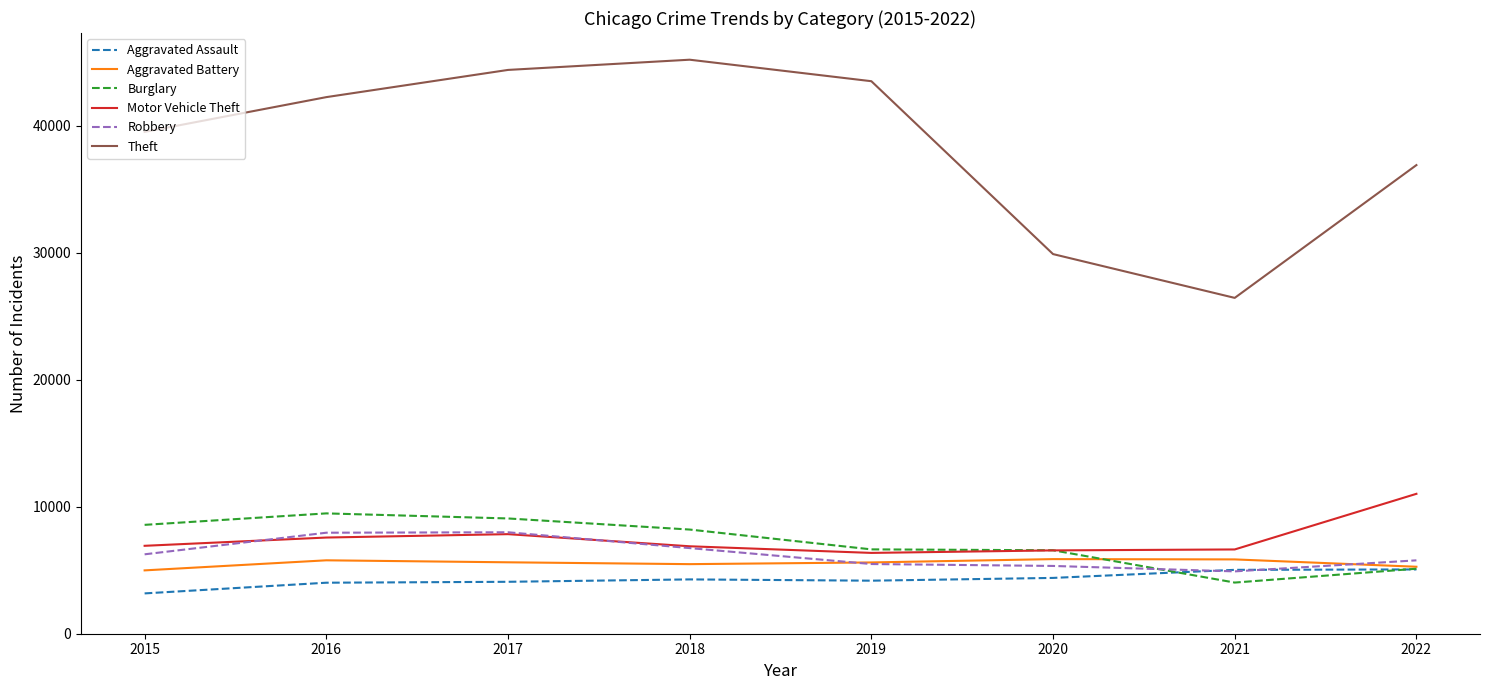

Does the chart have visible grid lines?

No